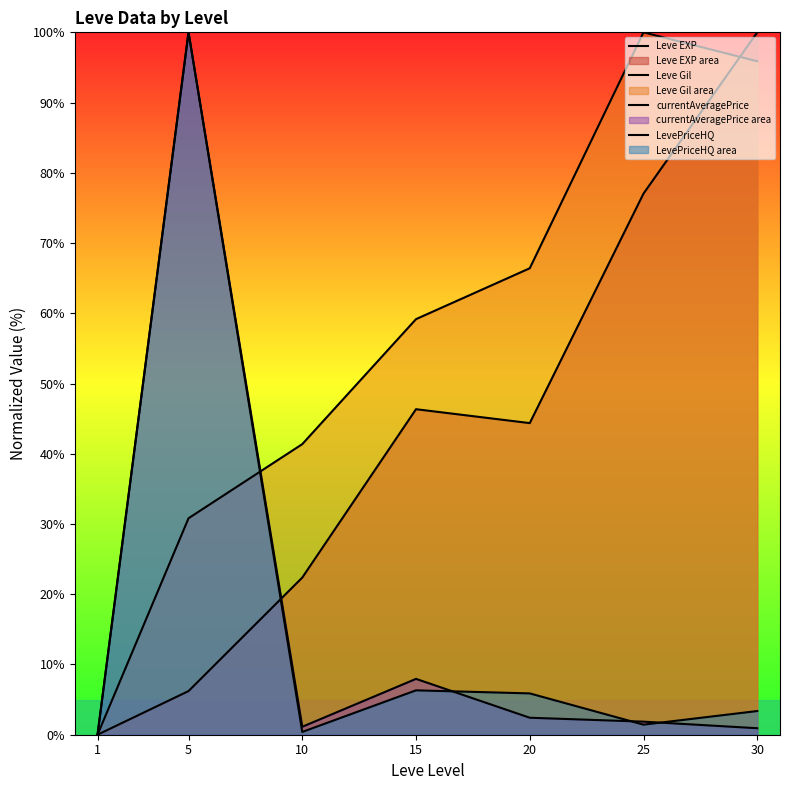

Which category has the lowest value across all series?

1